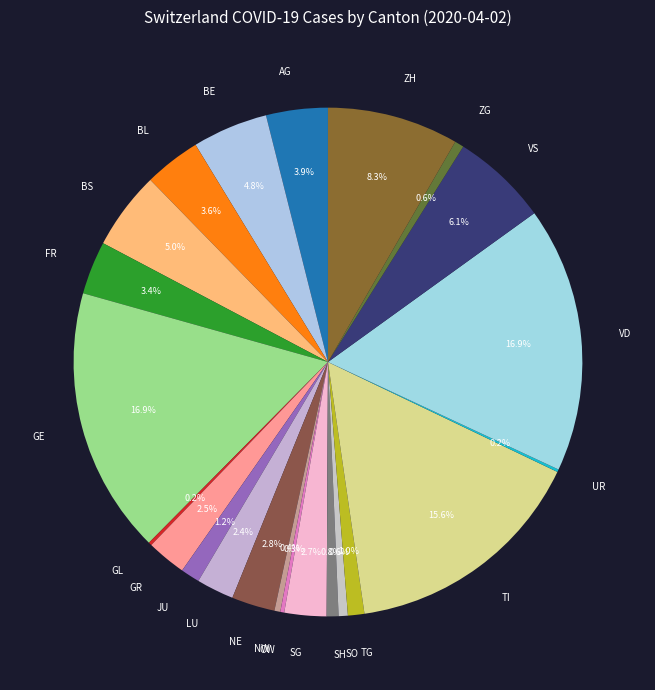

To the nearest percent, what is the average slice percentage?

4%